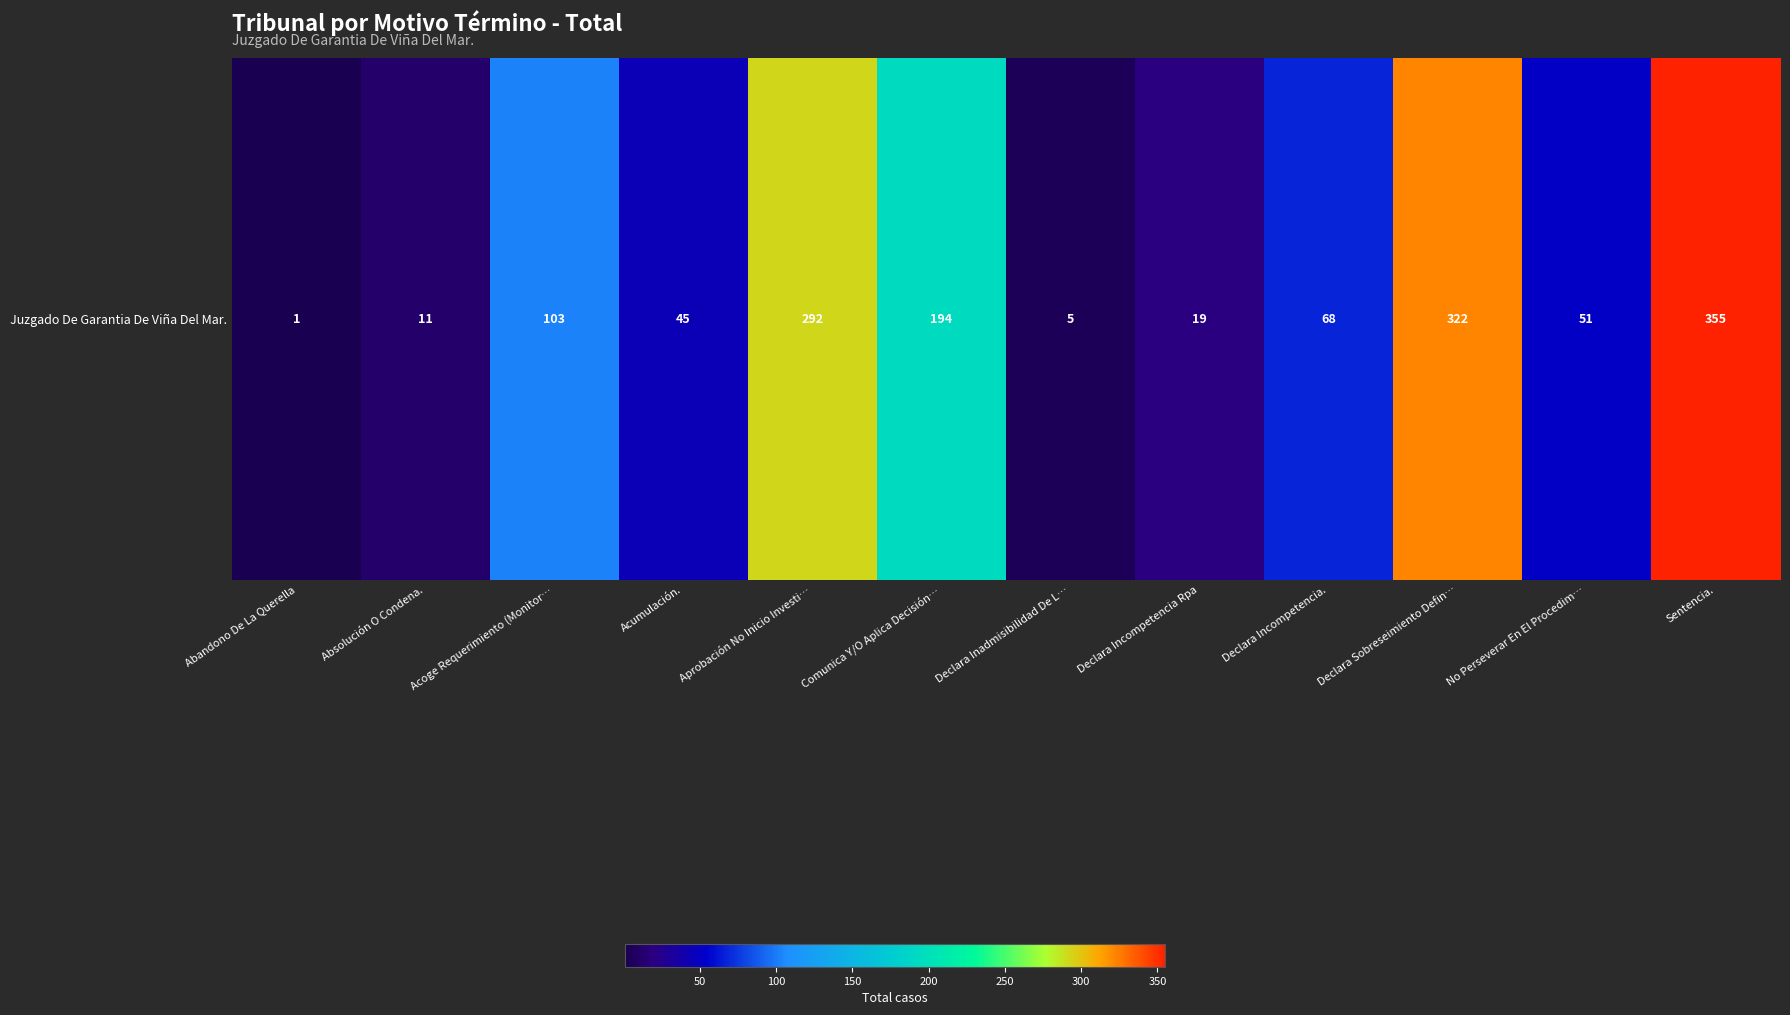

Where does the data first go above 68?

Acoge Requerimiento (Monitor…